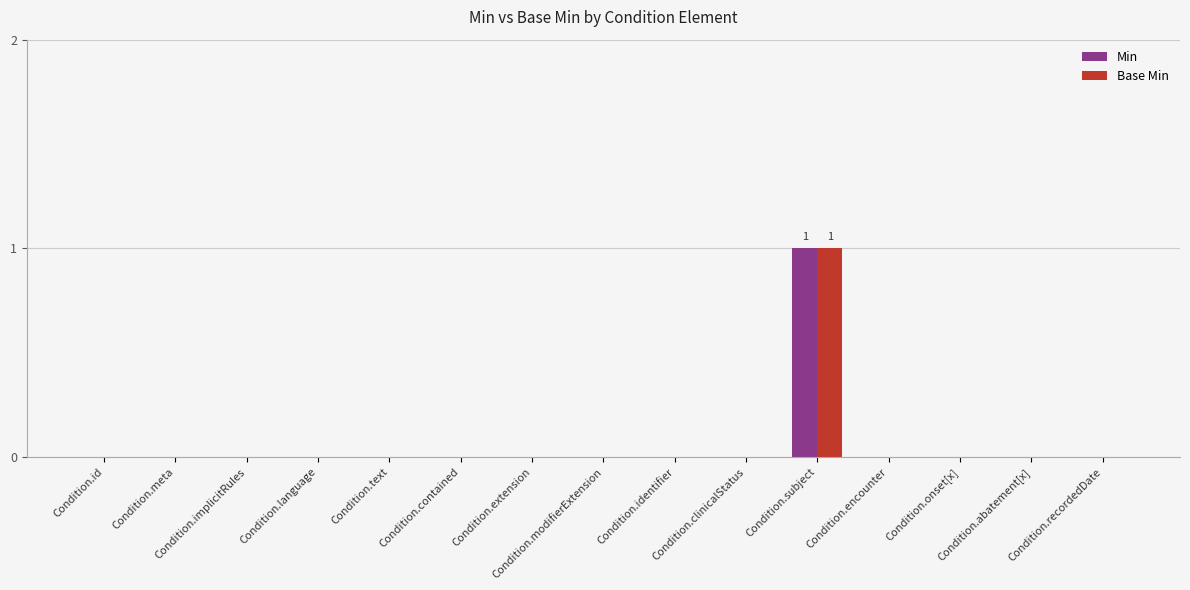

Does the chart contain stacked bars?

No